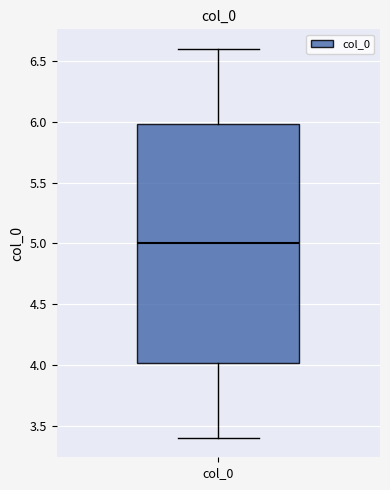

Read this box plot against the y-axis: the position of the median line, the range covered by the box, and the ends of both whiskers. The values are not printed on the chart, so give them approximately, as read against the axis.

median 5.0, box 4.0 to 6.0, whiskers 3.4 to 6.6